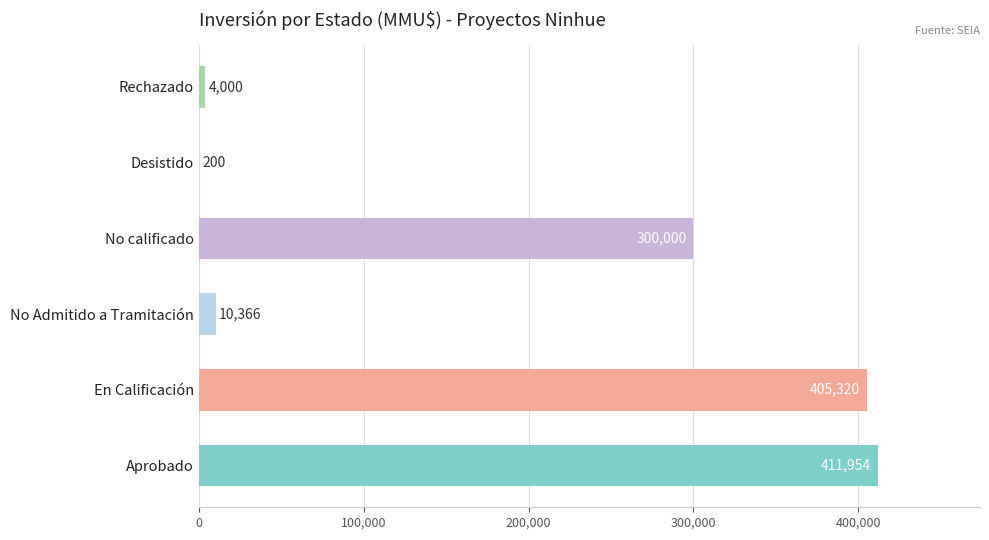

Are the bars horizontal?

Yes